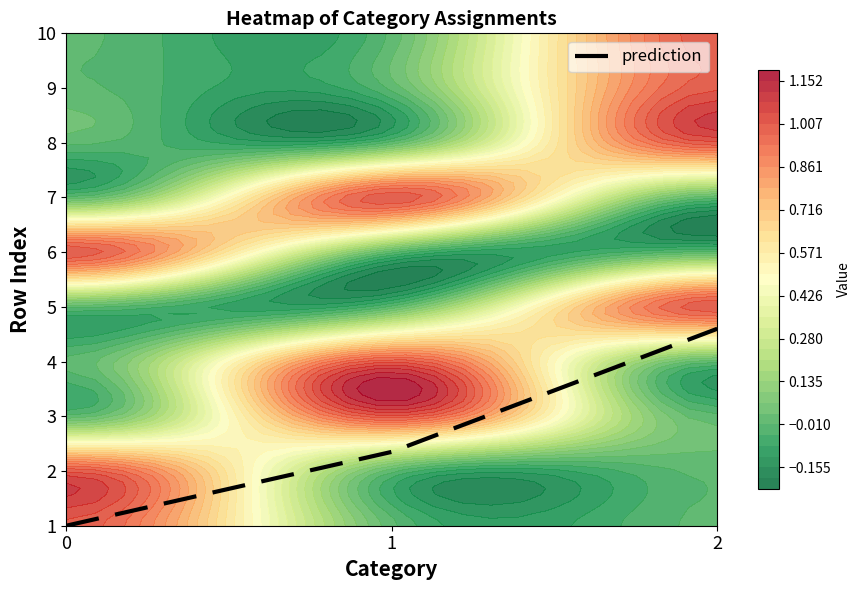

Rank the categories by value from lowest to highest.

0, 1, 2